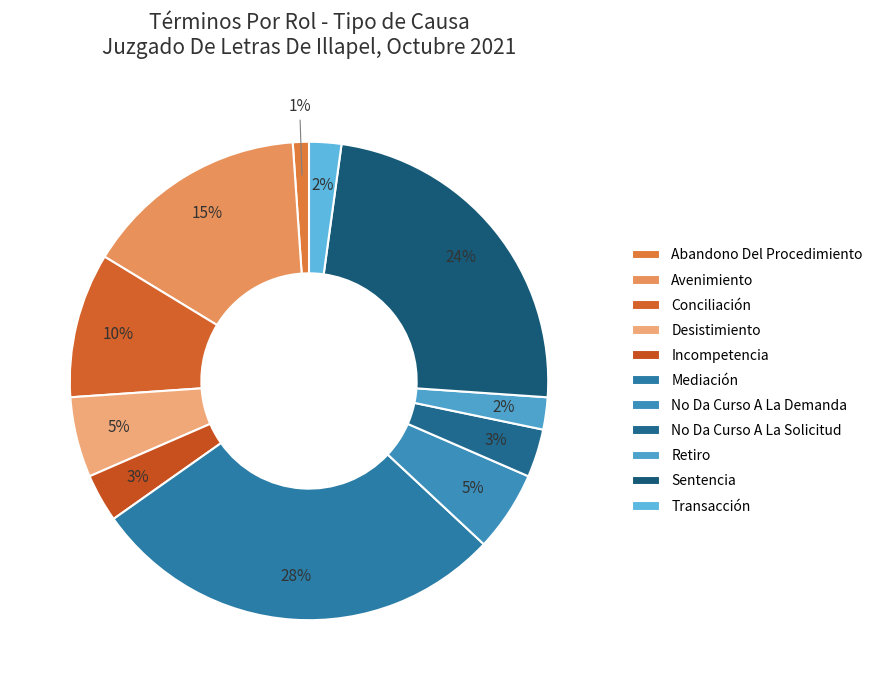

What is the change in value from No Da Curso A La Demanda to No Da Curso A La Solicitud?

-2